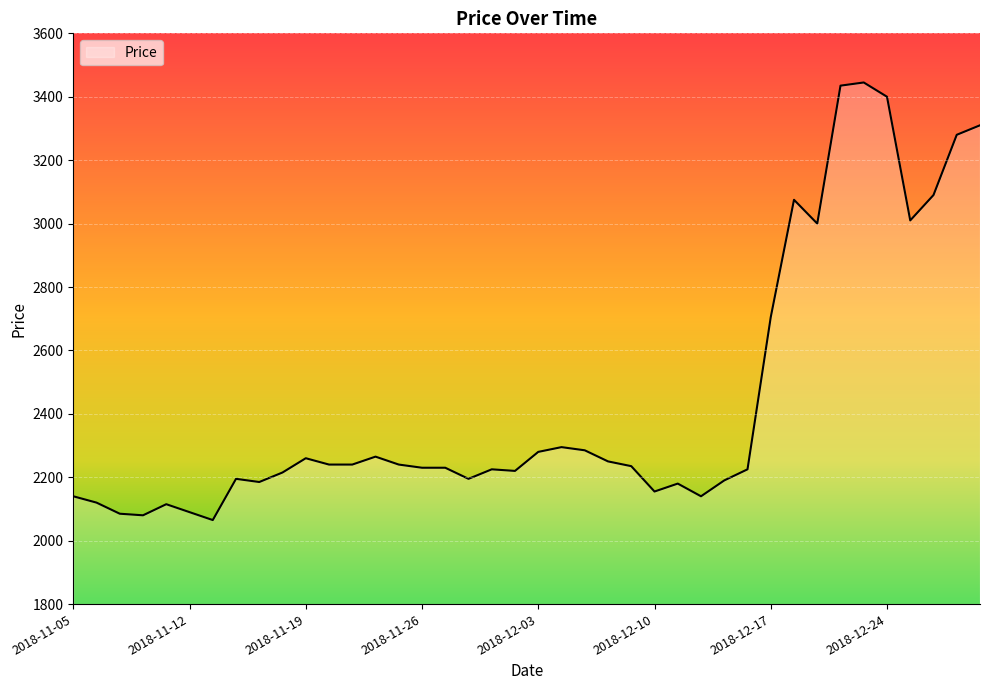

What is the maximum value shown in the chart?

3445